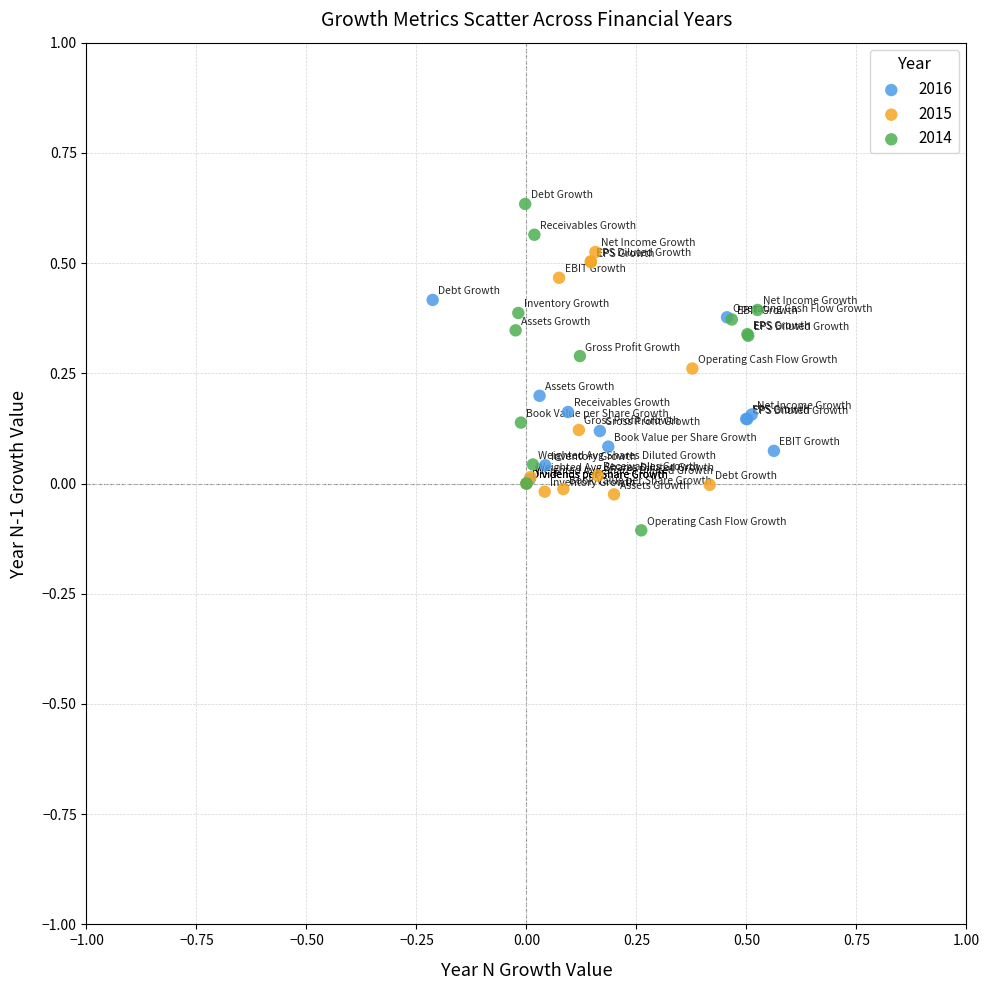

Which series has the widest spread of Y values?

2014